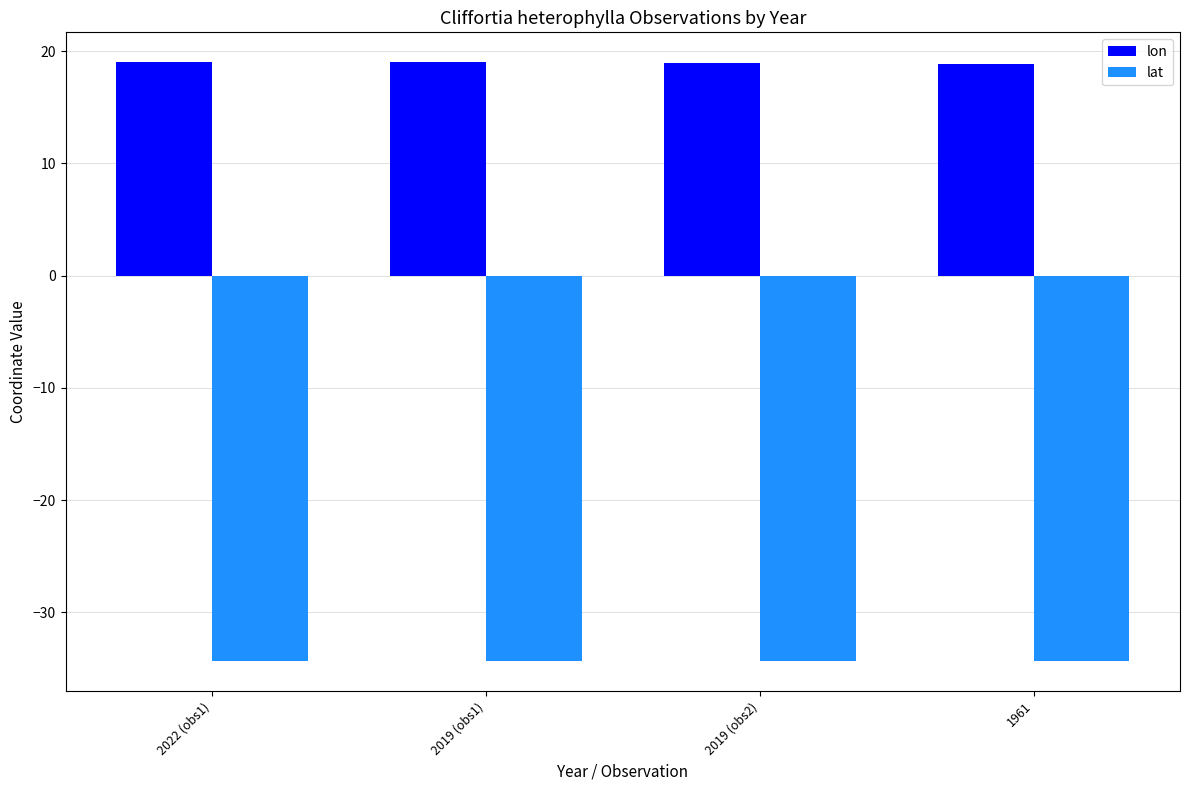

Is it true that lon equals 33.6 at 2019 (obs2)?

False